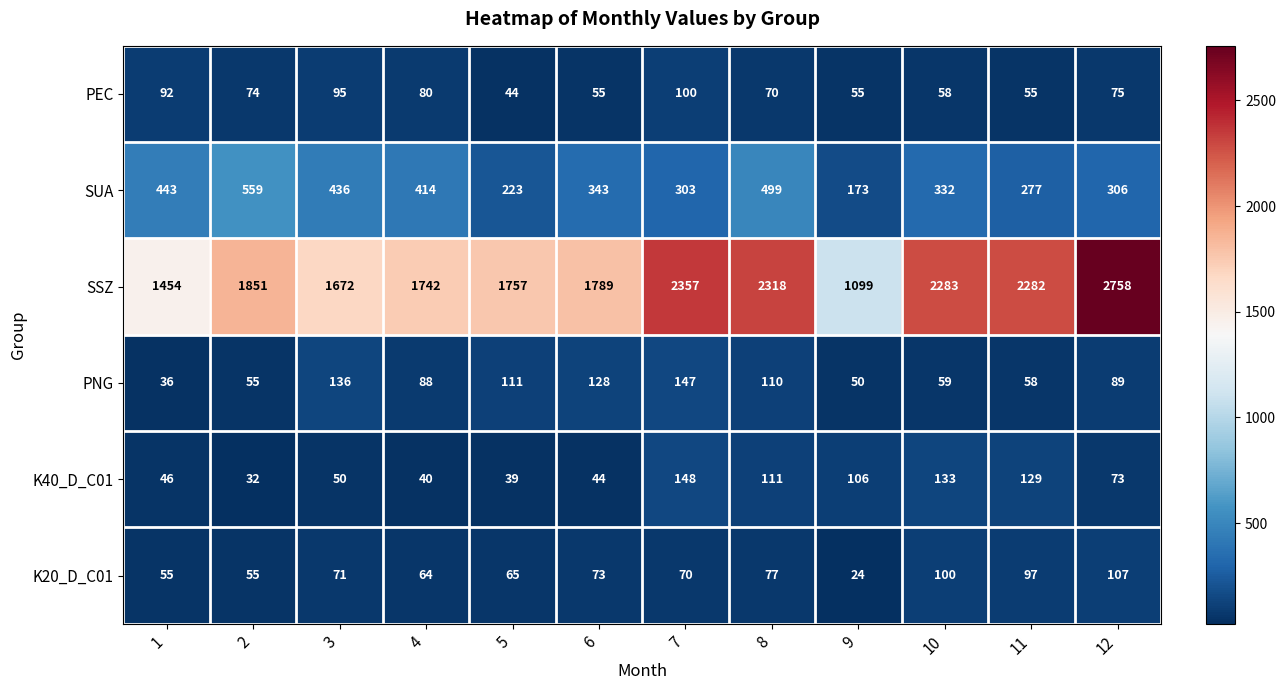

At how many categories does at least one series exceed 214?

12